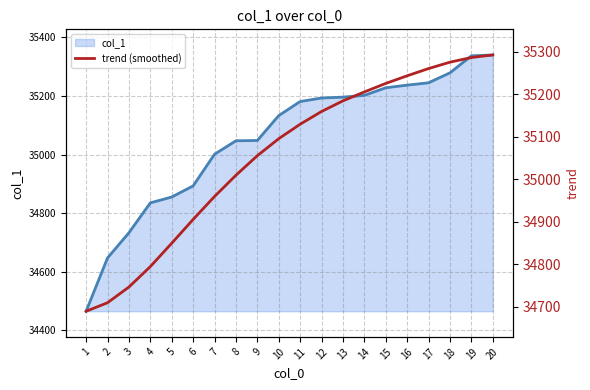

What is the value of the 3rd point from the left?

34747